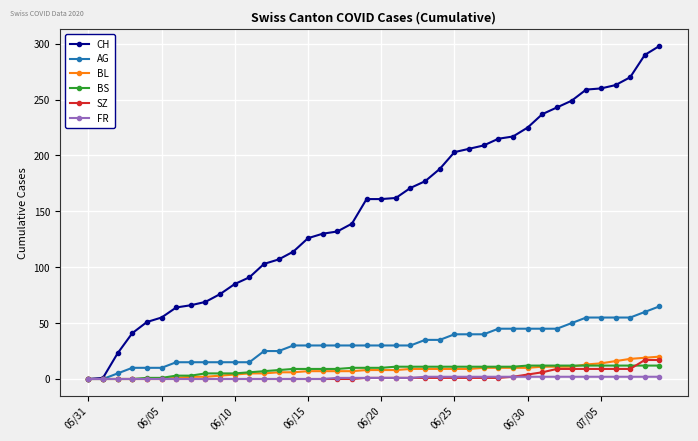

What is the value of the CH point at the 37th from the left?

263